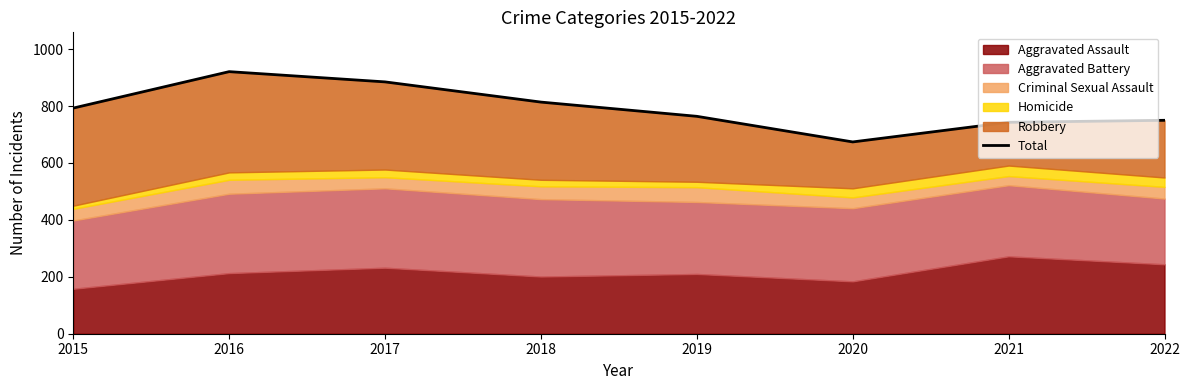

What is the difference between the maximum and minimum values?

247